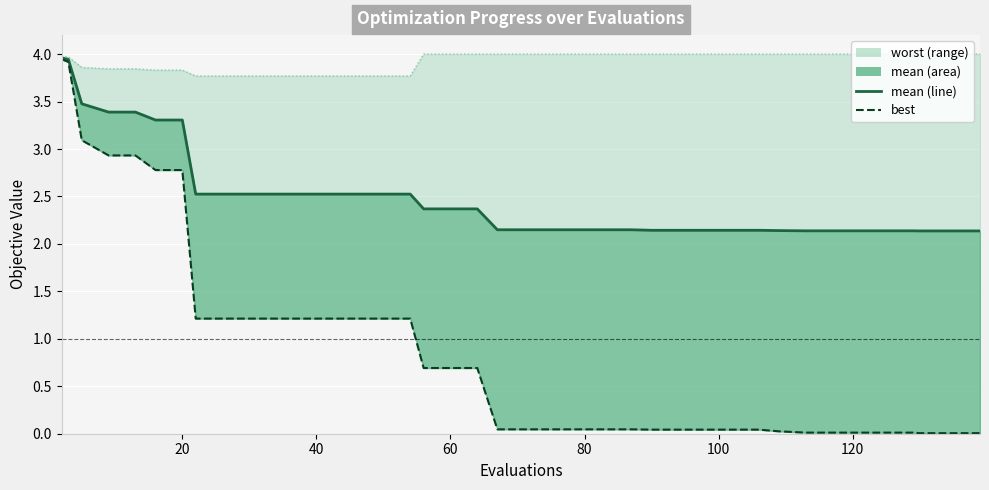

At how many categories does at least one series exceed 2?

40